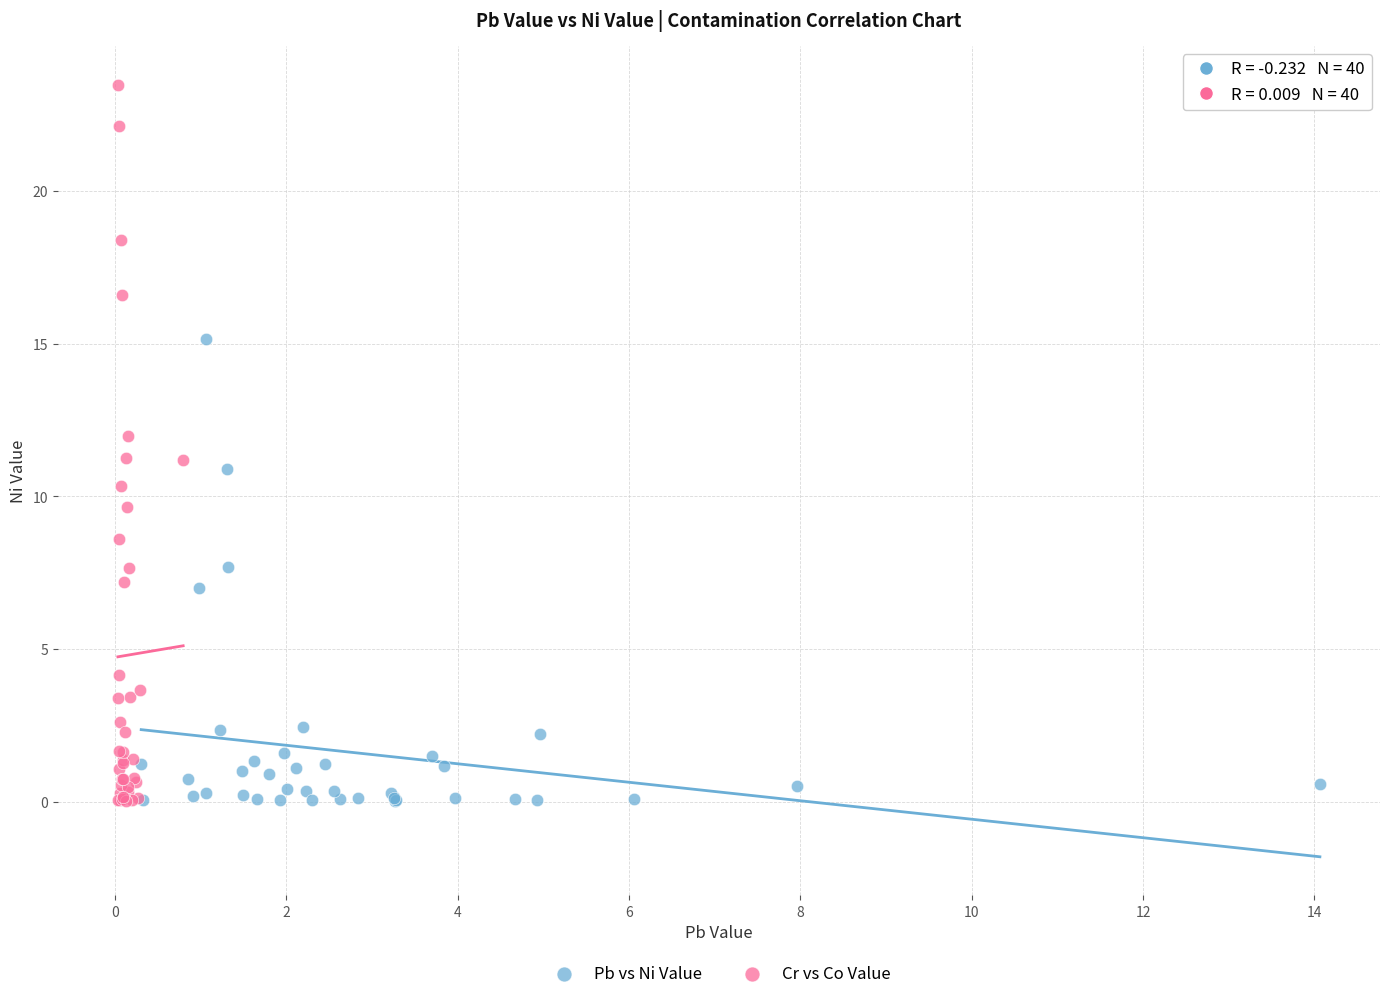

Which series has the largest Y range (max minus min)?

Cr vs Co Value